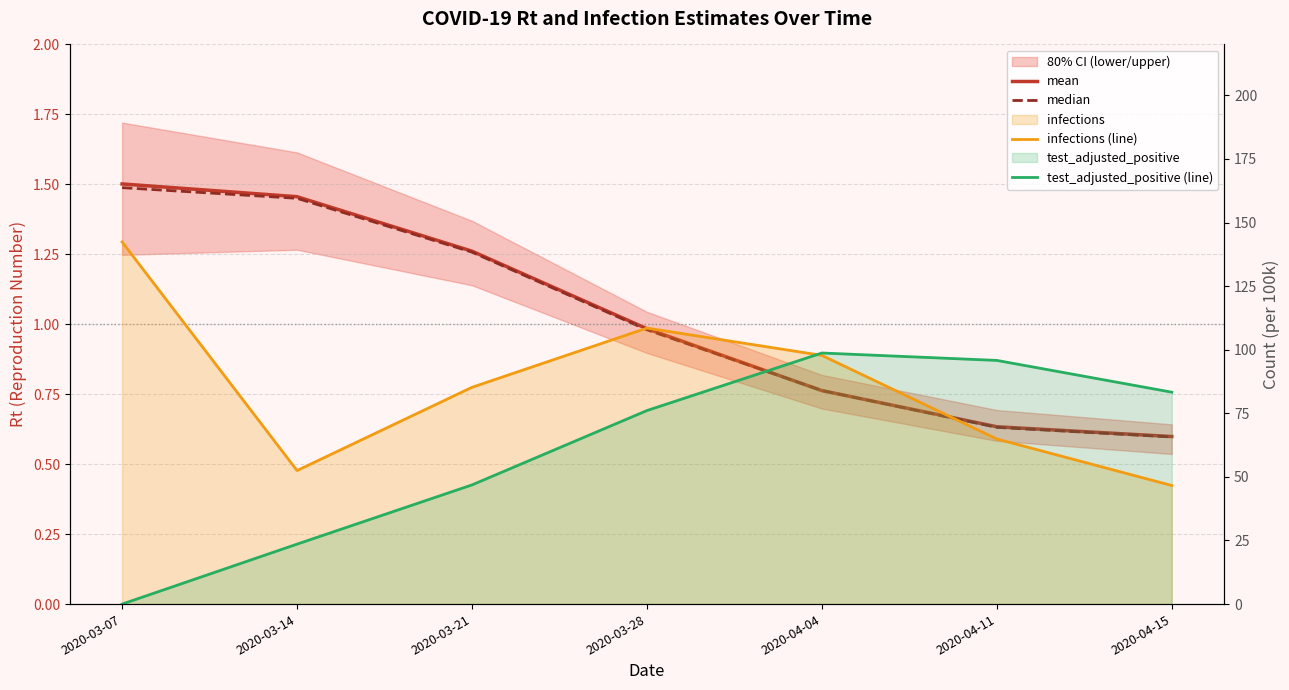

What is the sum of the test_adjusted_positive (line) values at 2020-03-14 and 2020-03-07?

23.6